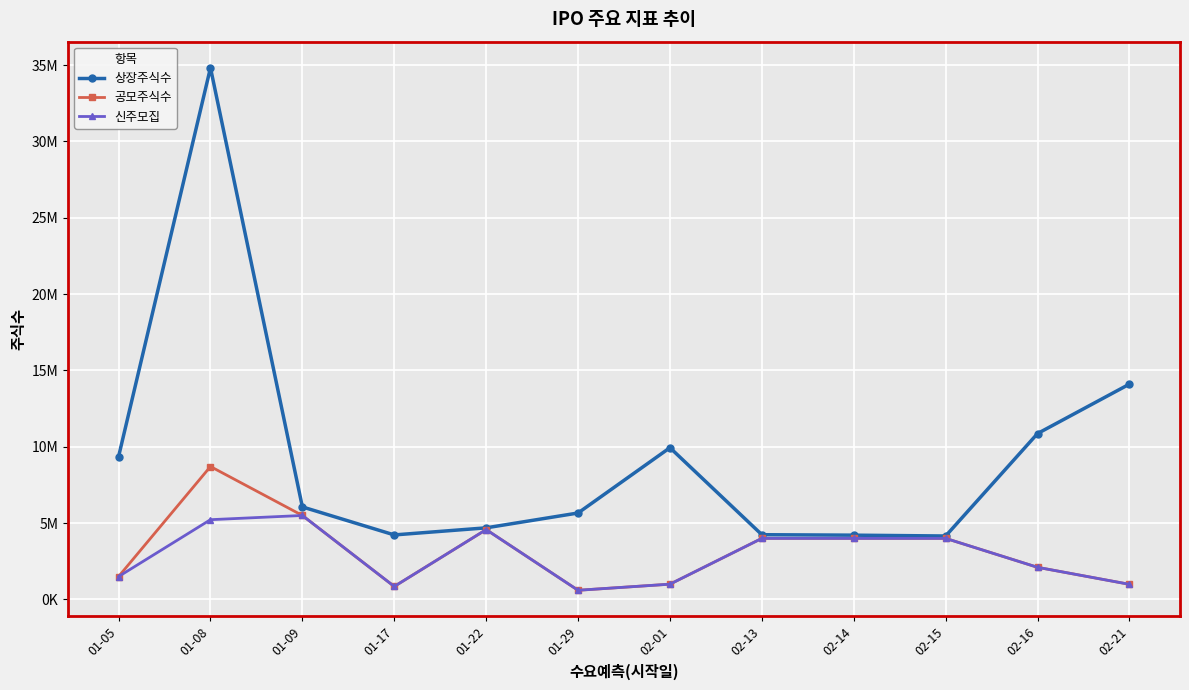

What is the highest value of the 신주모집 series?

5500000